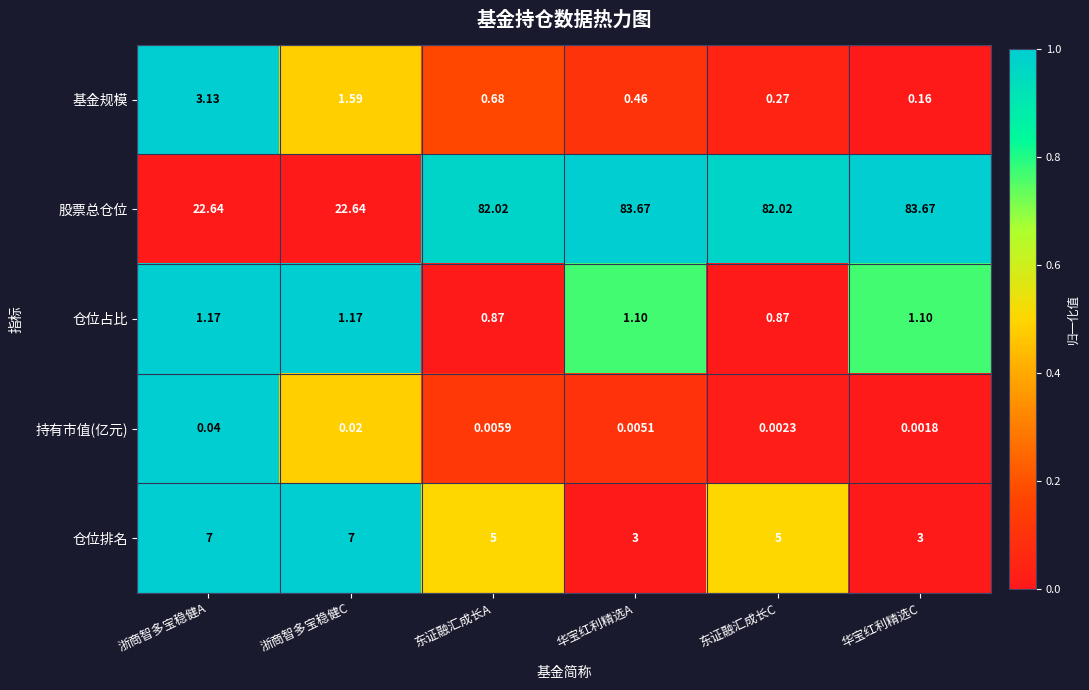

Which series has the largest total across all categories?

股票总仓位